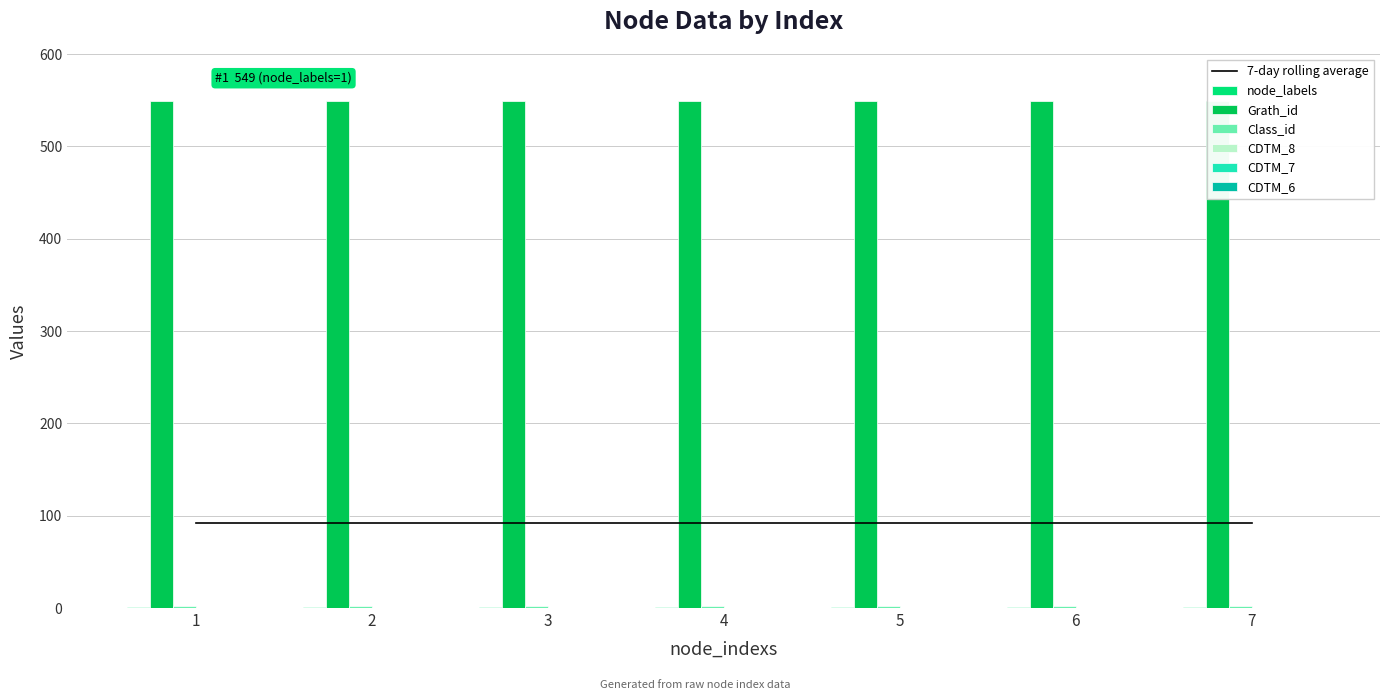

Reading left to right, list all the values displayed in this chart.

node_labels: 1=1	2=1	3=1	4=1	5=1	6=1	7=1
Grath_id: 1=549	2=549	3=549	4=549	5=549	6=549	7=549
Class_id: 1=2	2=2	3=2	4=2	5=2	6=2	7=2
CDTM_8: 1=0	2=0	3=0	4=0	5=0	6=0	7=0
CDTM_7: 1=0	2=0	3=0	4=0	5=0	6=0	7=0
CDTM_6: 1=0	2=0	3=0	4=0	5=0	6=0	7=0